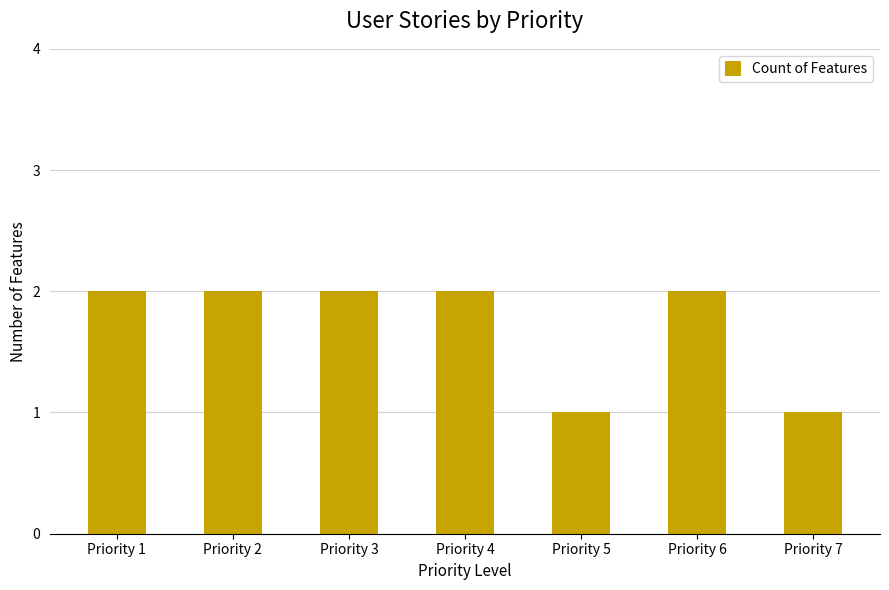

What is the sum of all values?

12